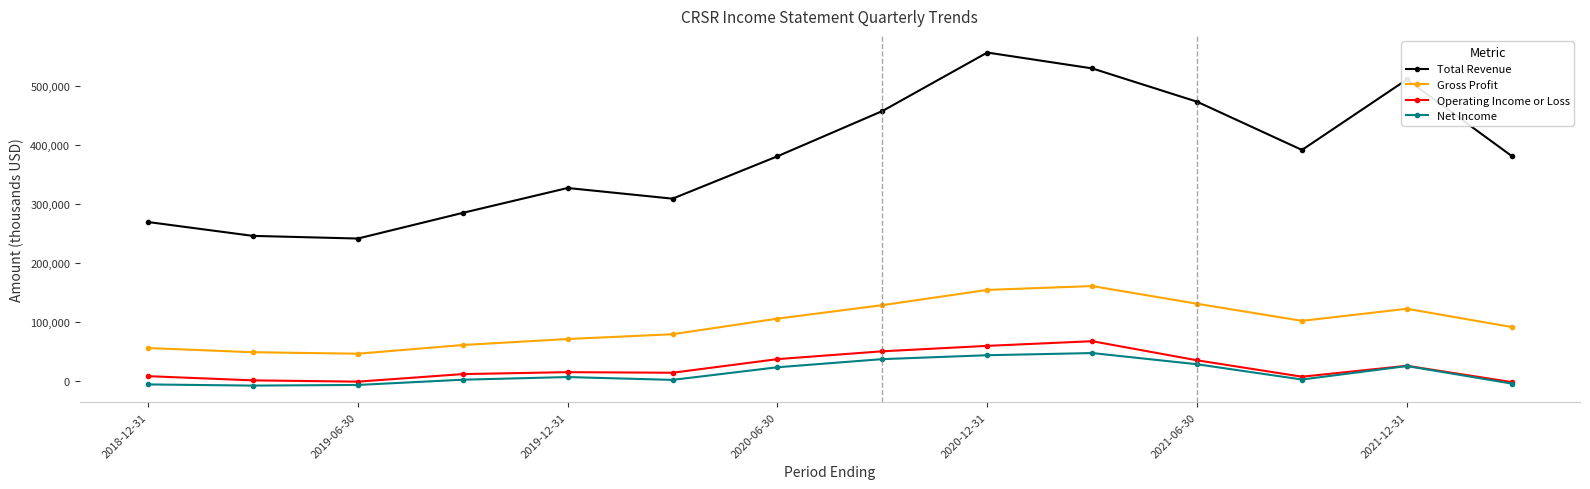

True or false: Total Revenue and Gross Profit intersect in this chart.

False